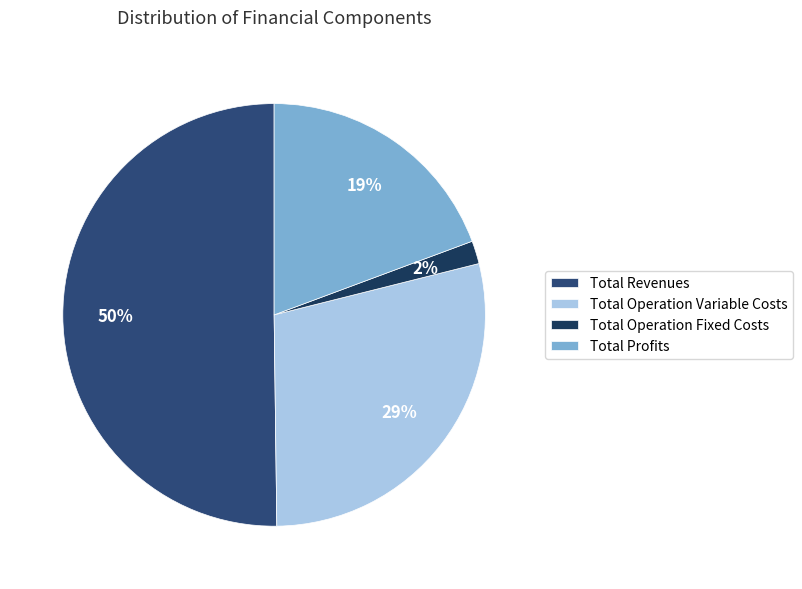

Which category has the smallest portion of the pie?

Total Operation Fixed Costs